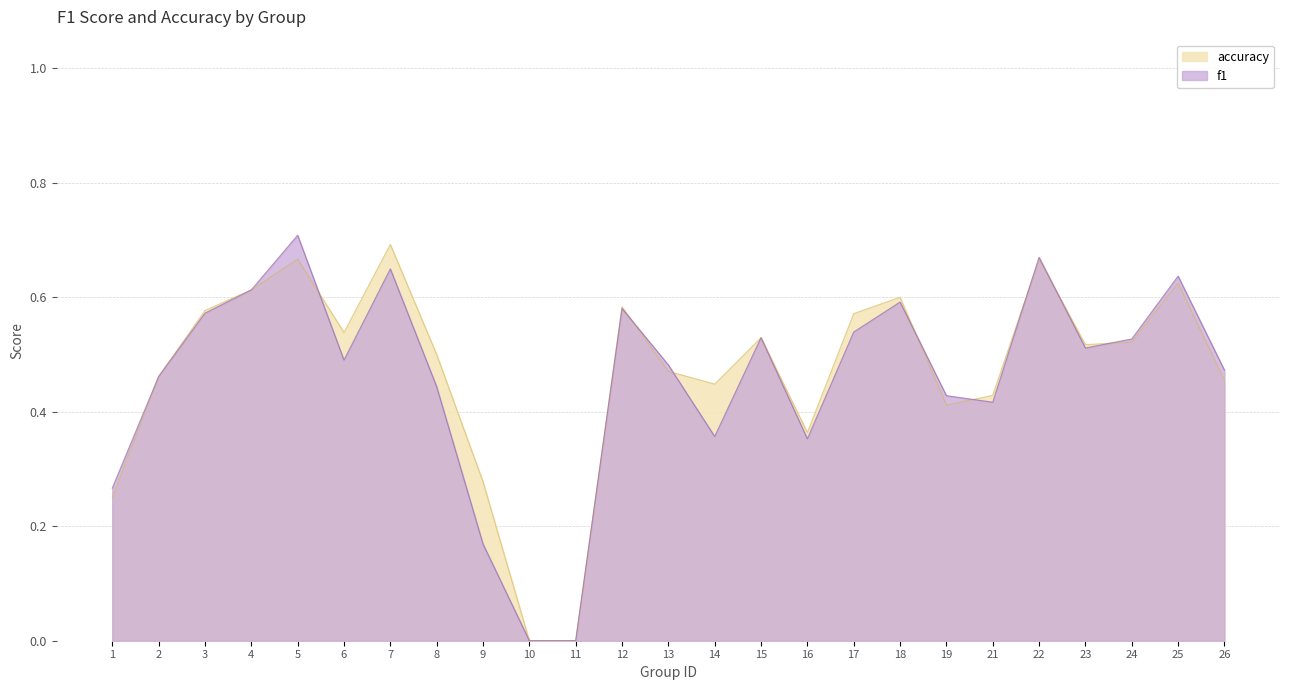

How many lines are shown in the chart?

2